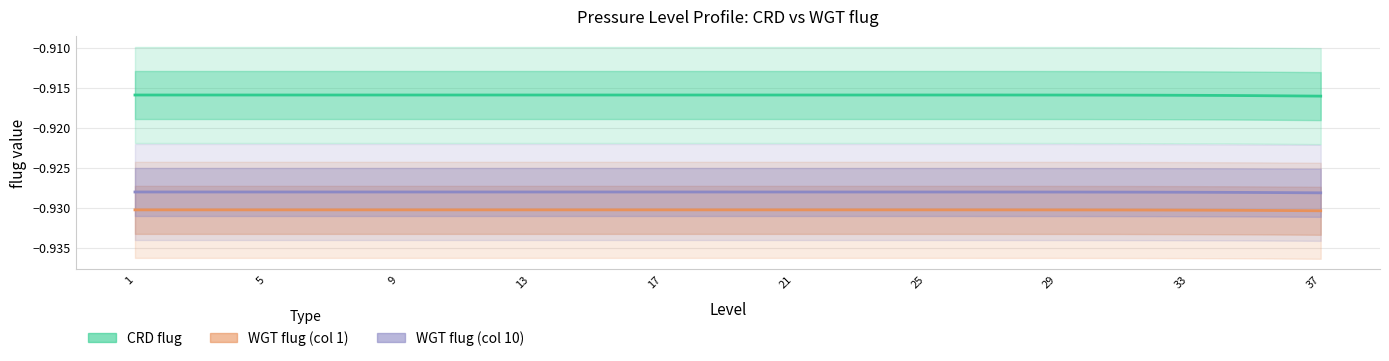

True or false: CRD flug and WGT flug (col 1) cross at least once.

False